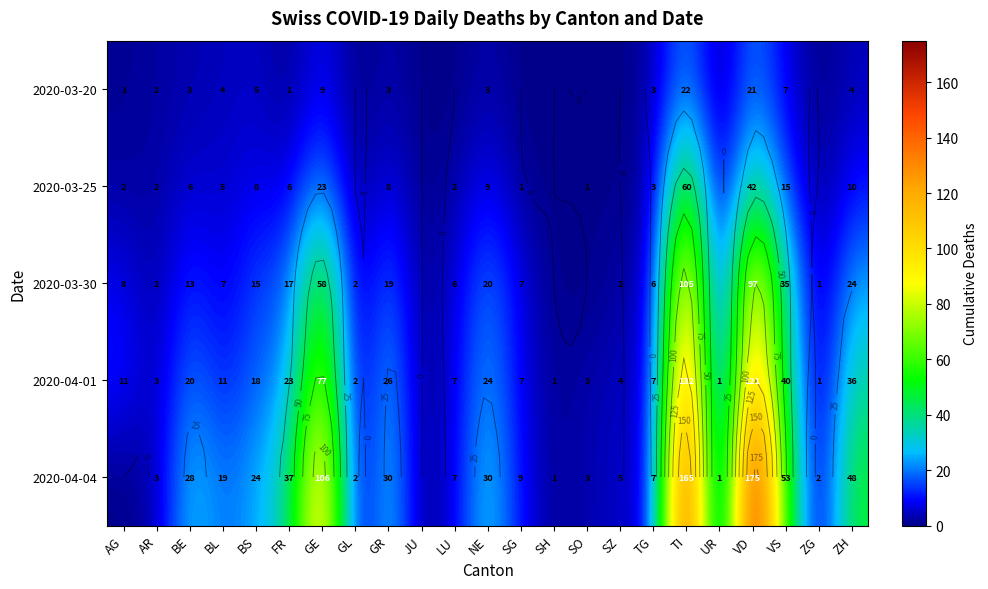

What is the difference between the highest and lowest values at GE?

97